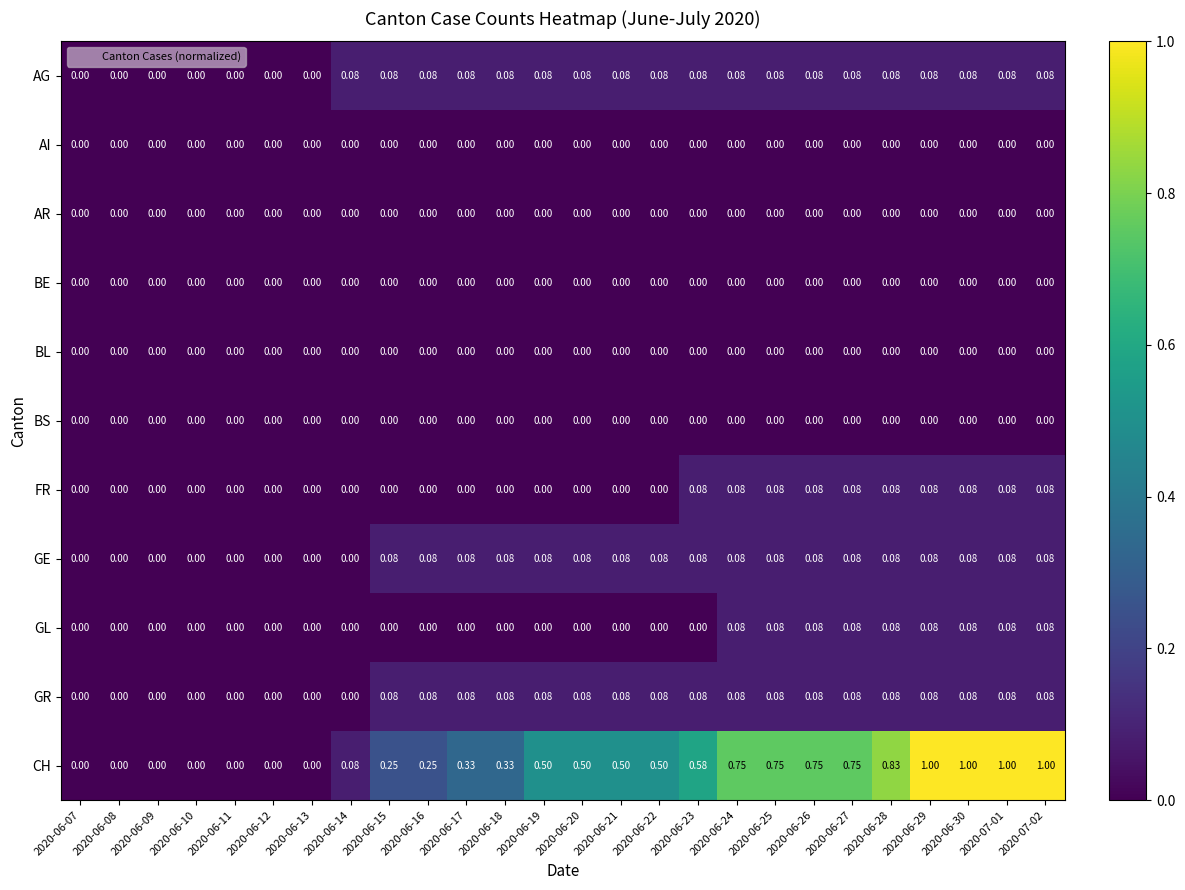

Is the value of GE at 2020-06-29 greater than the value of AR at 2020-06-13?

Yes